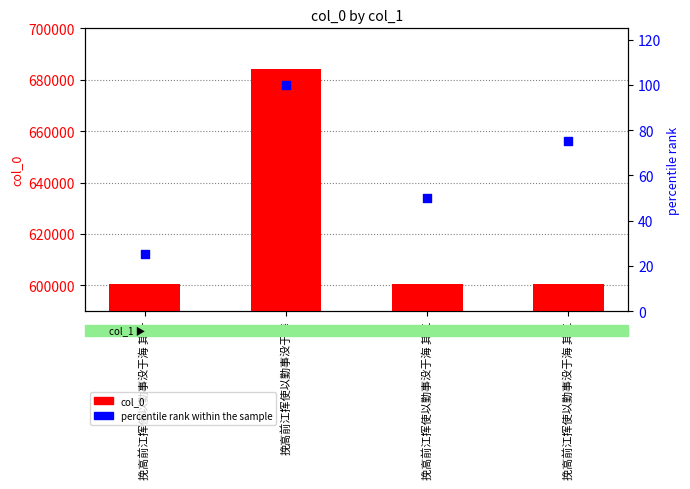

Which series reaches the minimum Y coordinate?

percentile rank within the sample